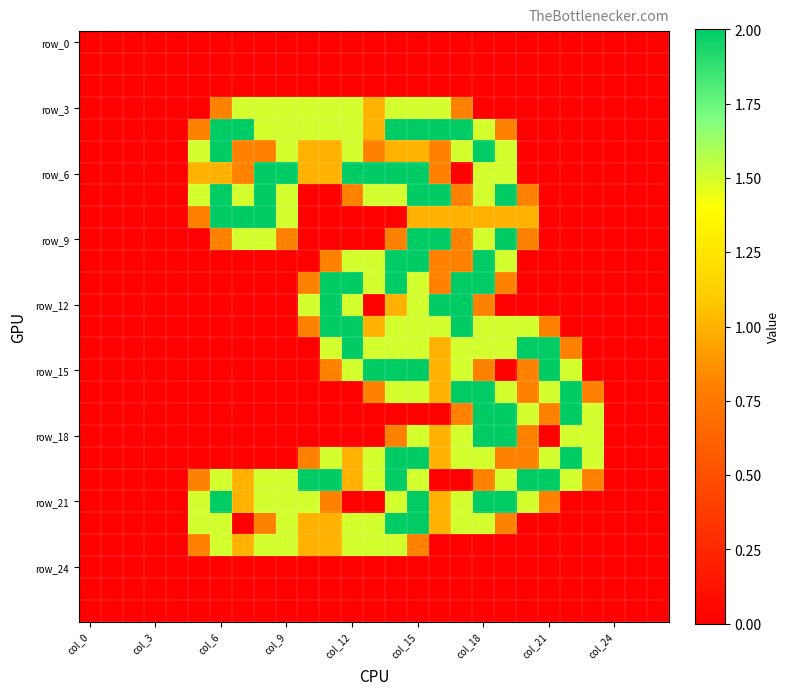

Which label corresponds to the largest value in the chart?

col_6